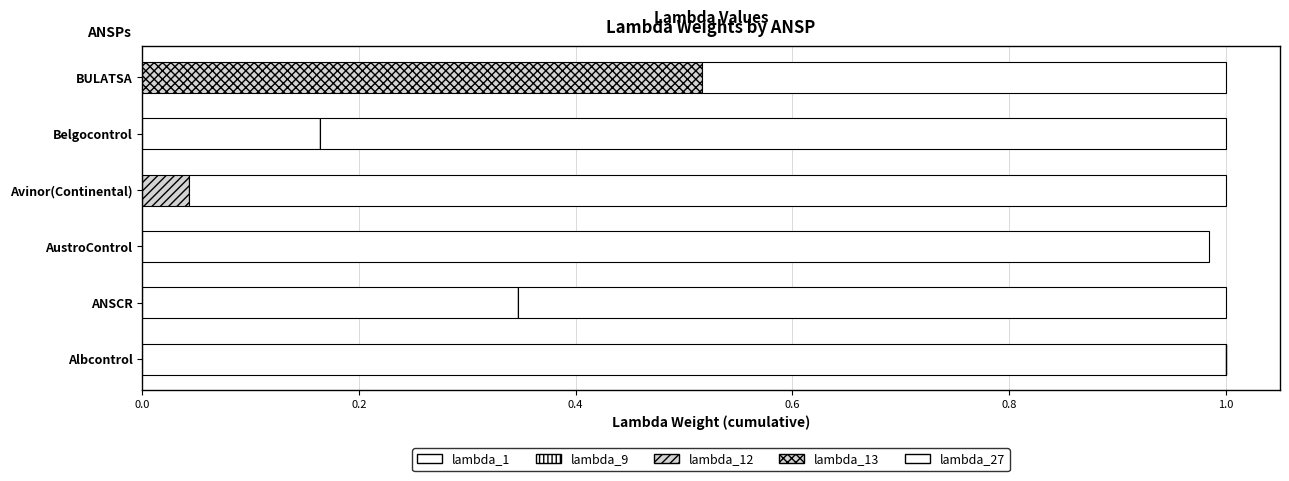

Count the number of categories in the chart.

6